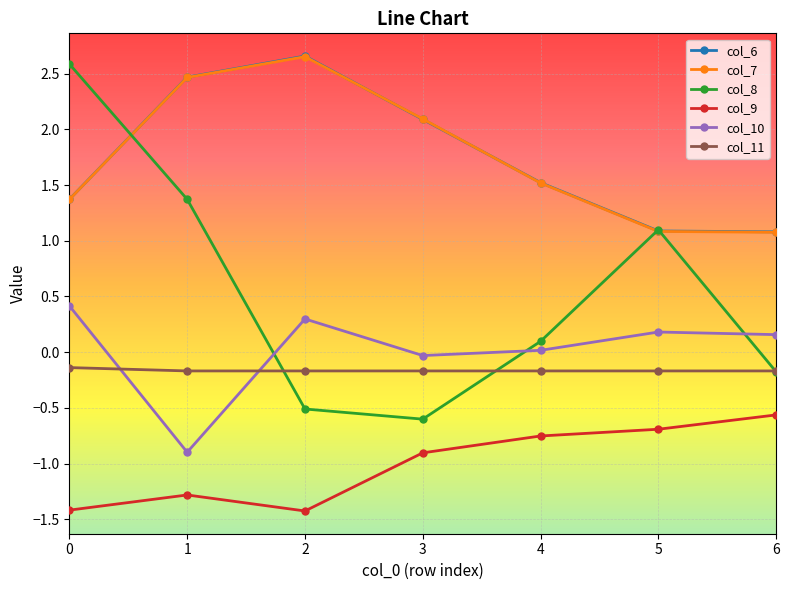

What is the difference between the col_7 values at 4 and 2?

1.1